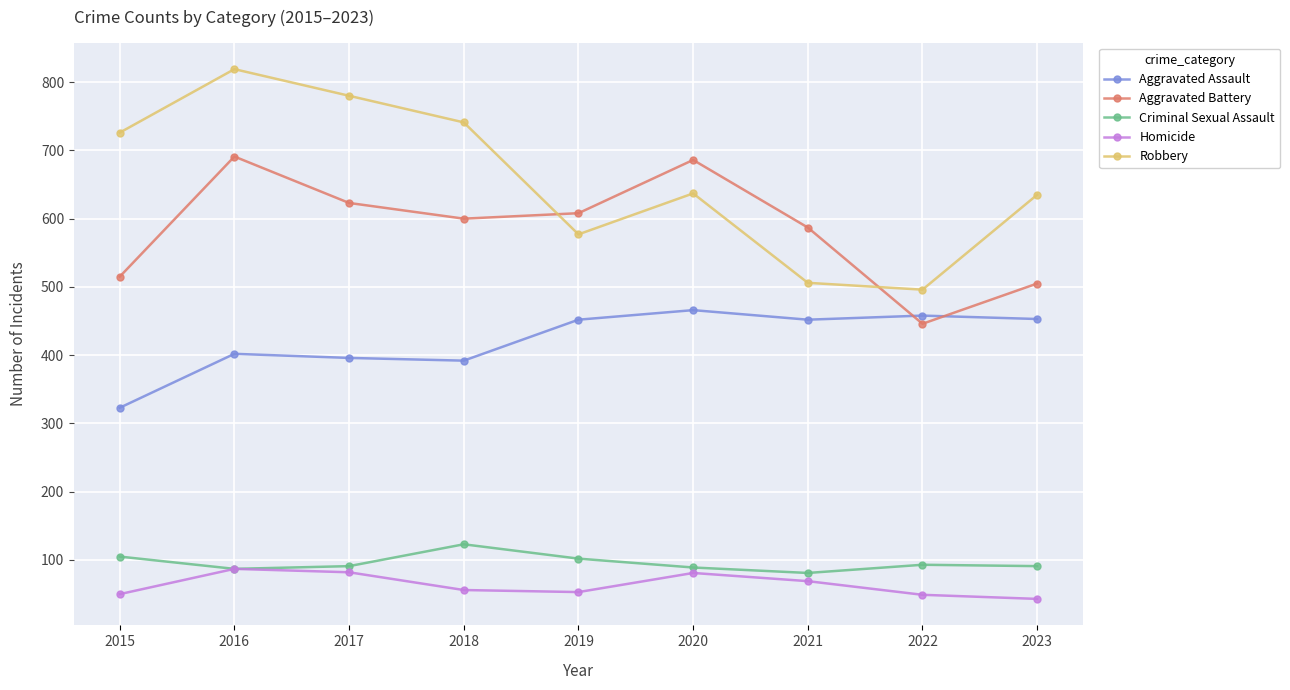

At which label does Aggravated Battery reach its minimum?

2022